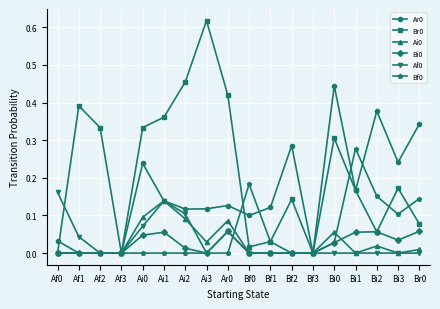

True or false: Ai0 has a value of -0.1 at Bi1.

False